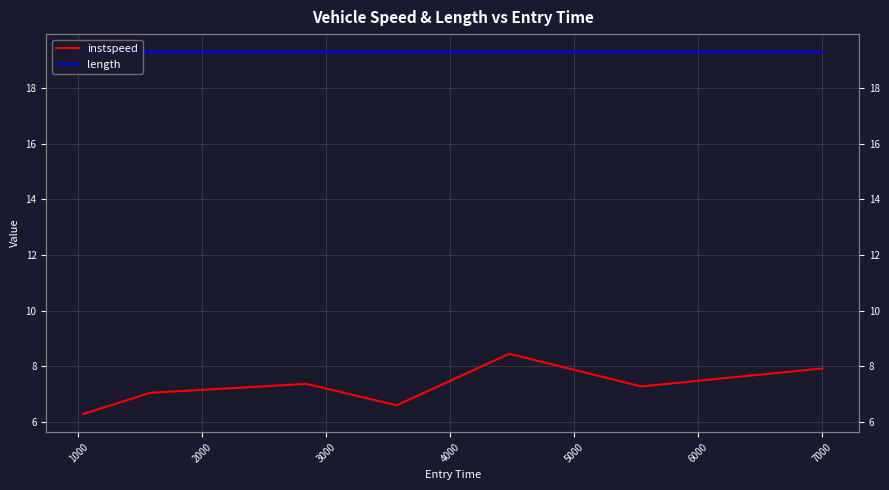

What is the difference between the maximum and minimum values in the instspeed series?

2.2